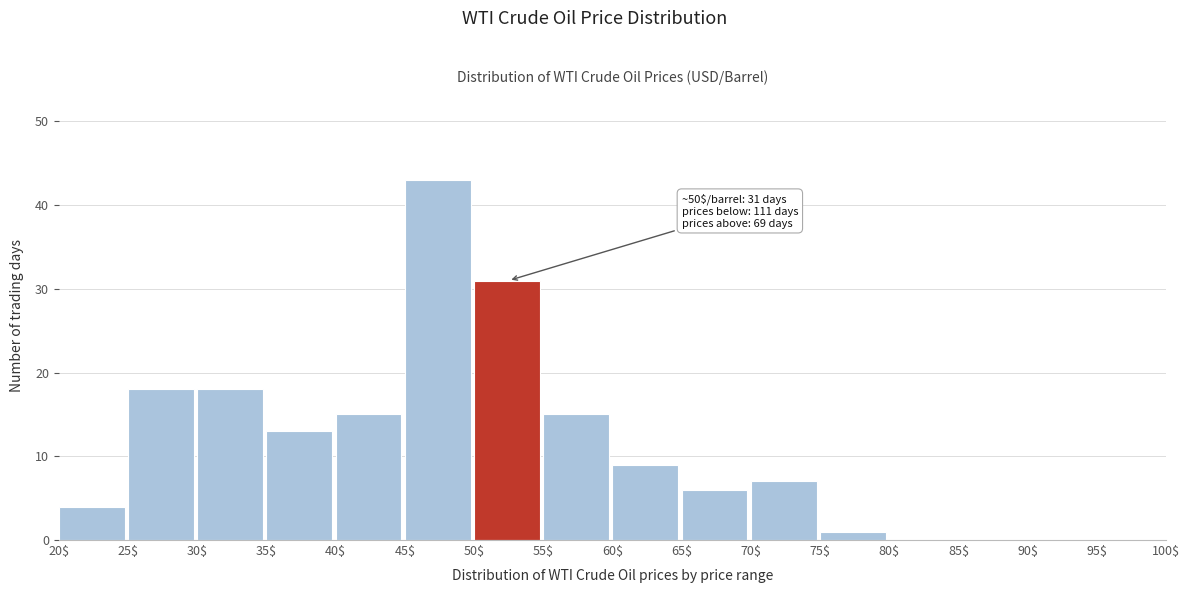

Which range on the x-axis has the tallest bar?

45 to 50